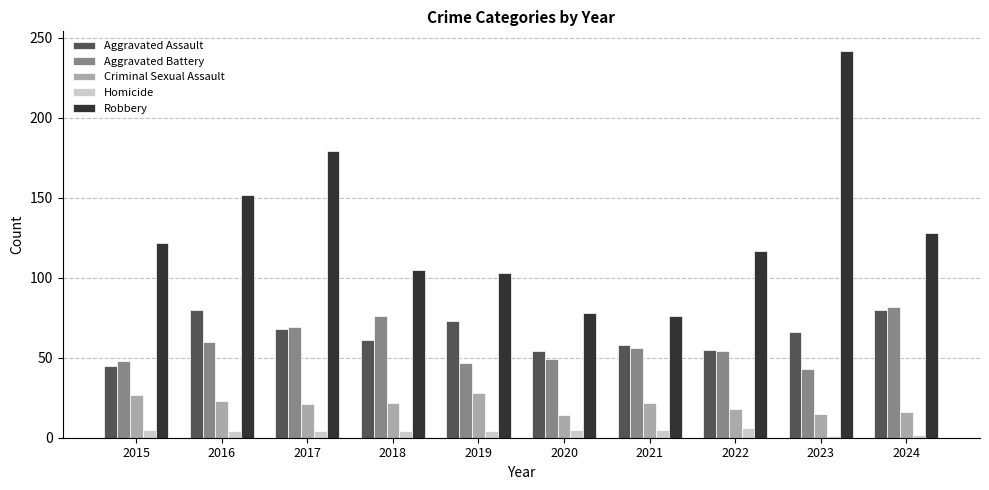

Is it true that Robbery equals 336 at 2023?

False